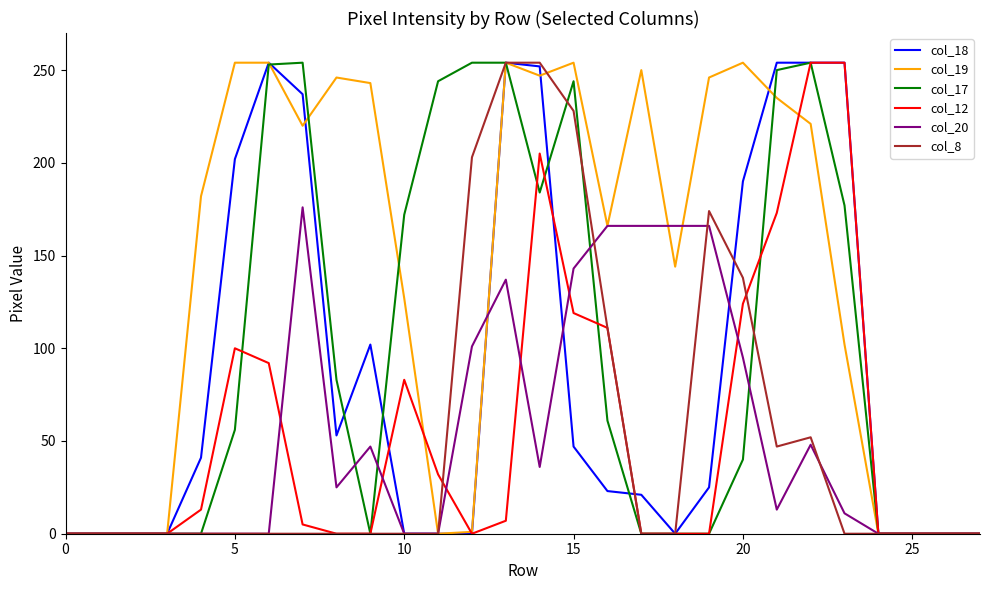

What is the maximum value shown in the chart?

254